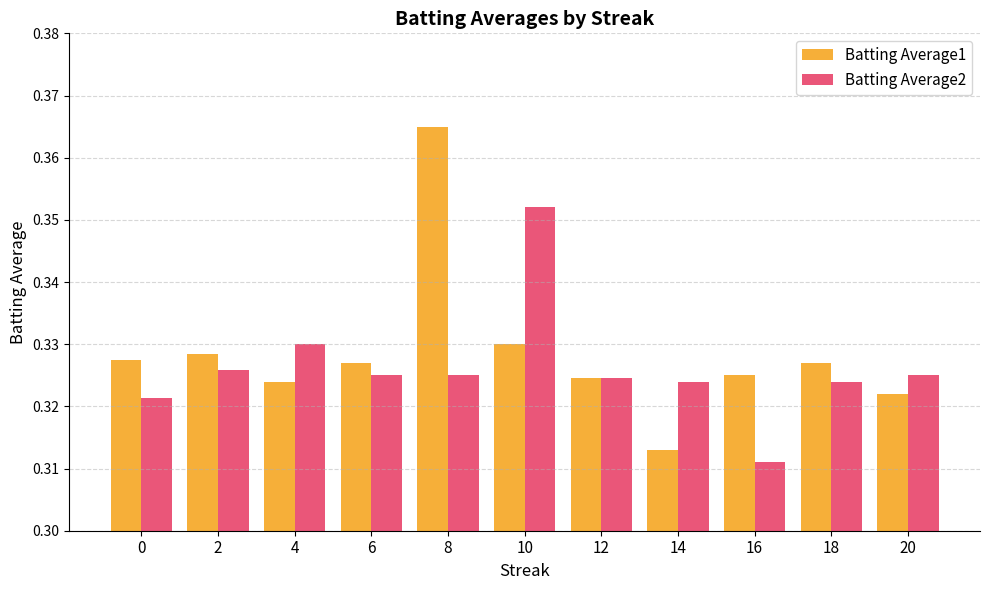

Is the value of Batting Average2 at 20 greater than the value of Batting Average1 at 0?

No